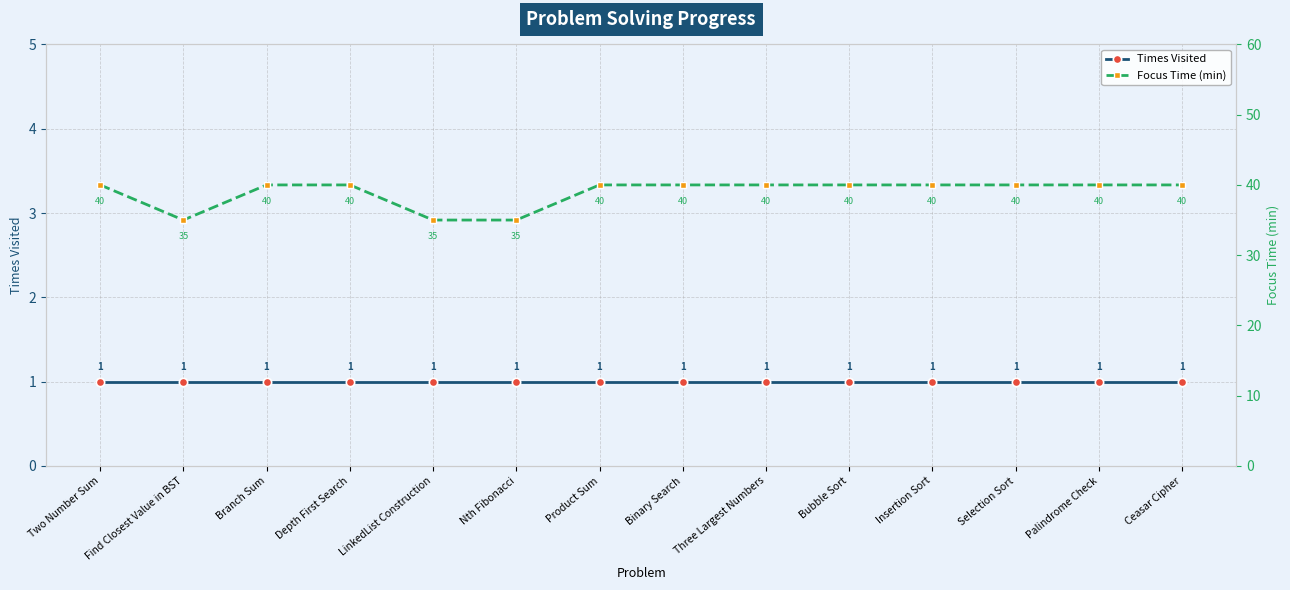

At which category does Focus Time (min) reach its first local valley?

Find Closest Value in BST